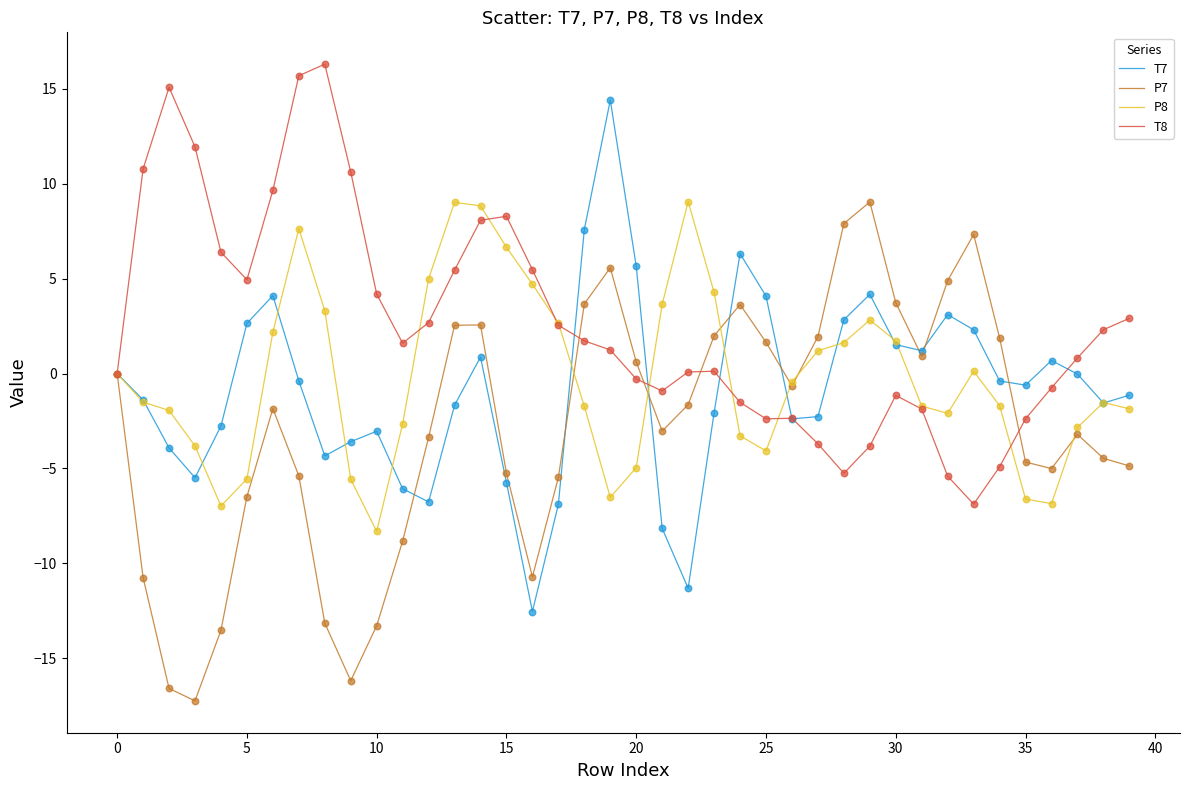

Which series has the largest total across all categories?

T8